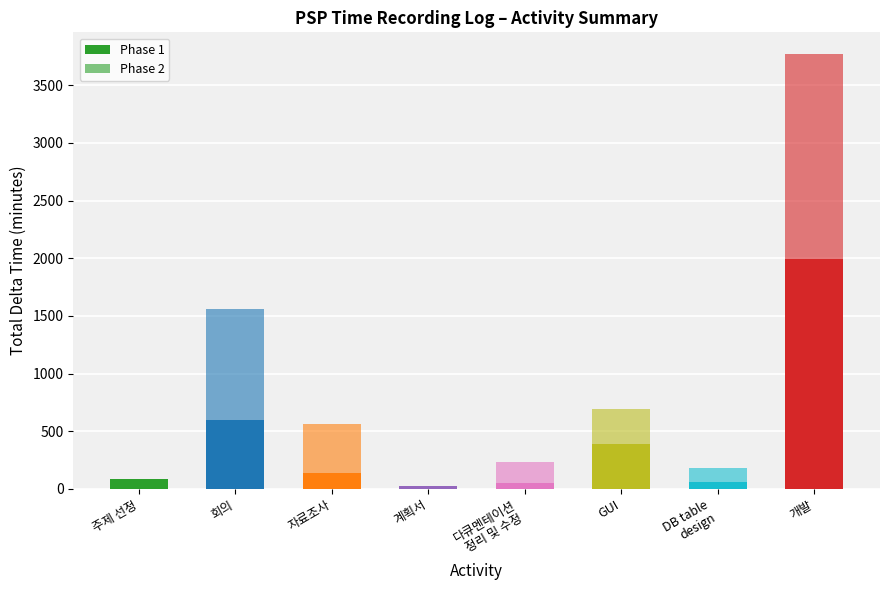

Does the chart contain stacked bars?

Yes